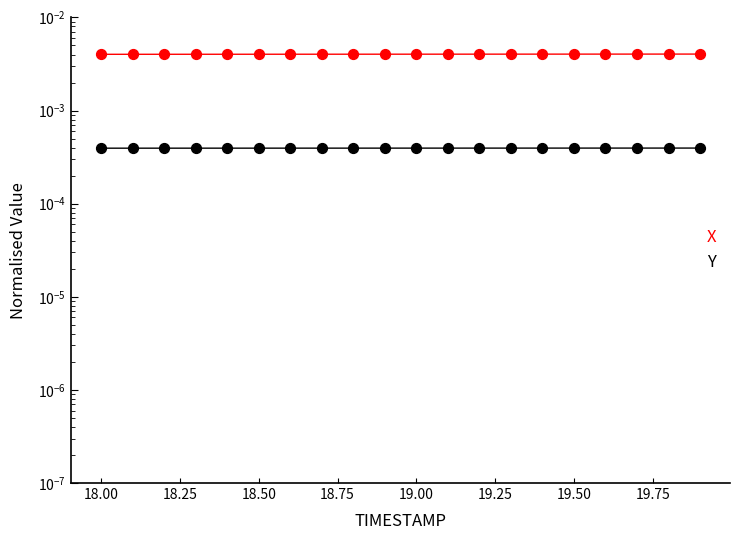

Which series reaches the maximum Y coordinate?

X